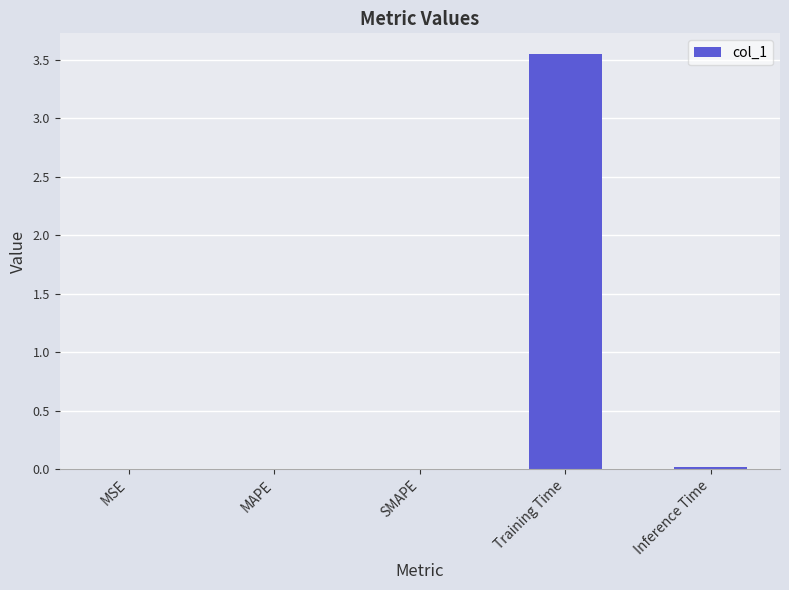

The value at Inference Time is 0.0. True or false?

True